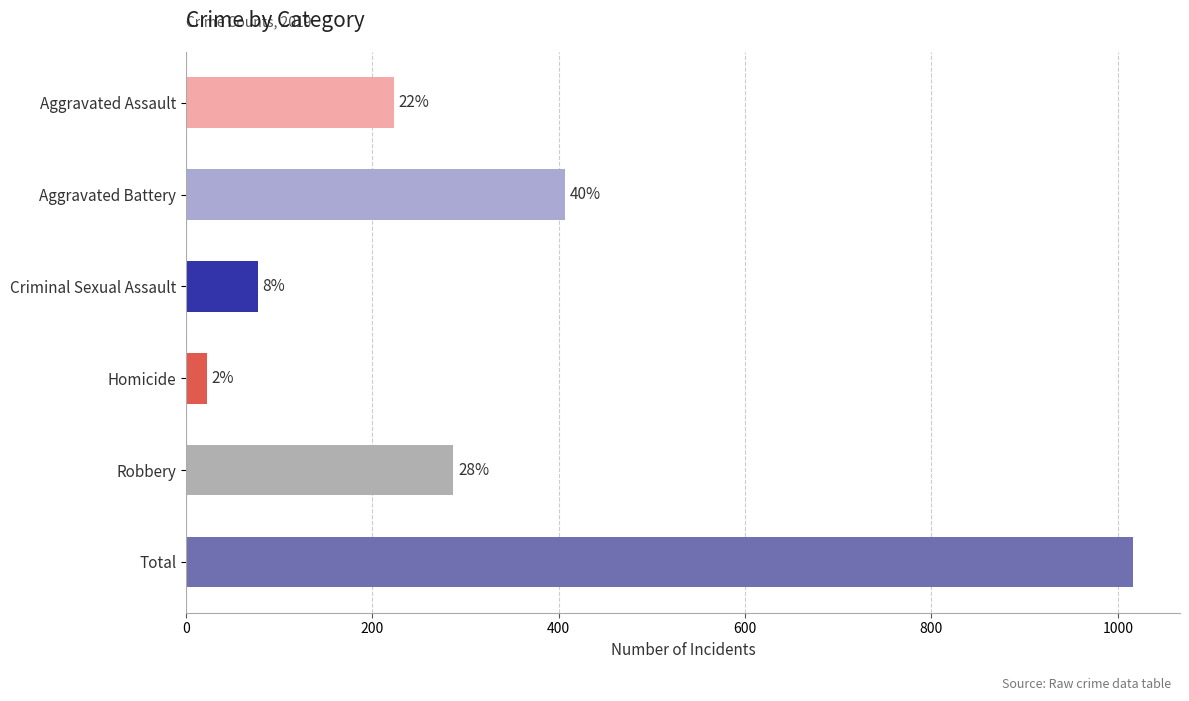

What is the ratio of the value at Robbery to the value at Homicide?

13.0